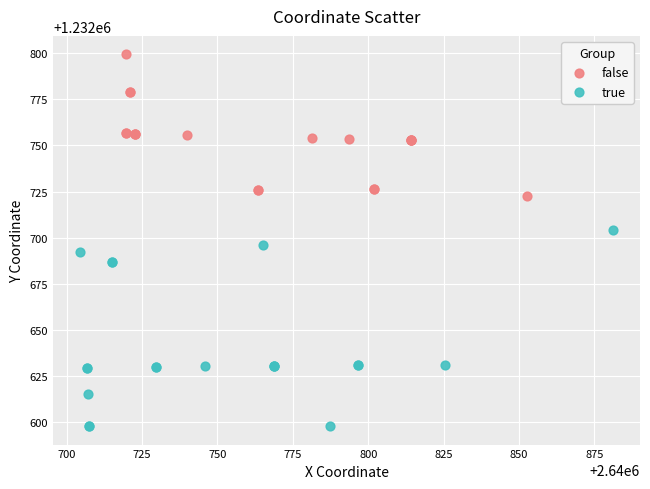

Which series reaches the maximum Y coordinate?

false